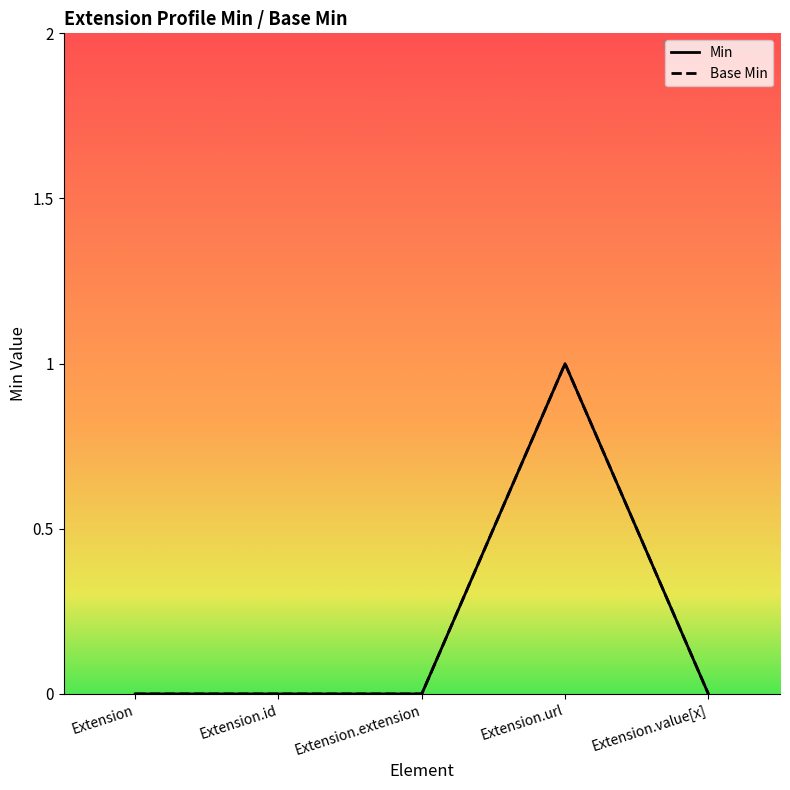

True or false: Min and Base Min cross at least once.

False